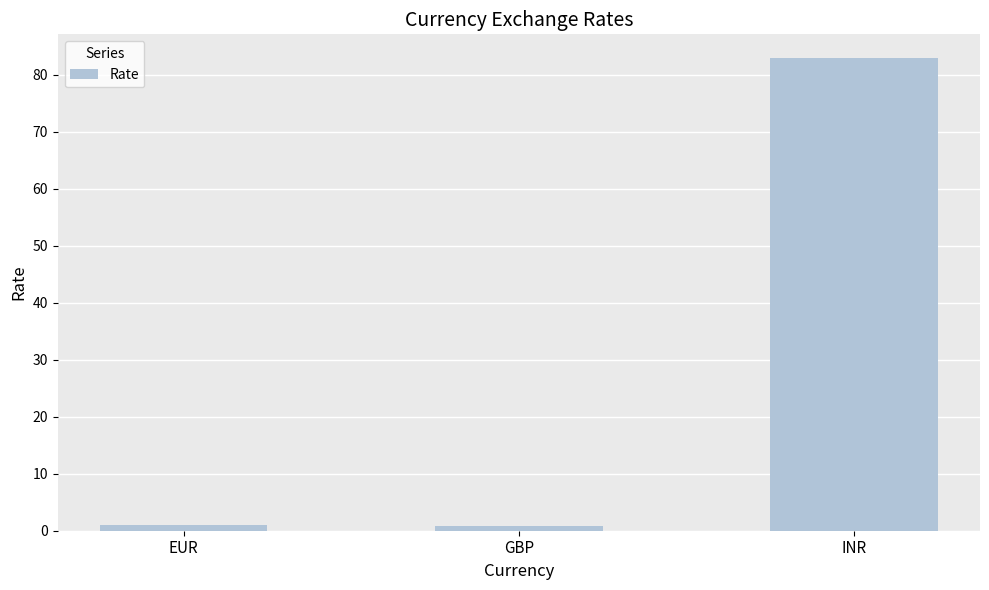

What is the approximate value at GBP?

0.8